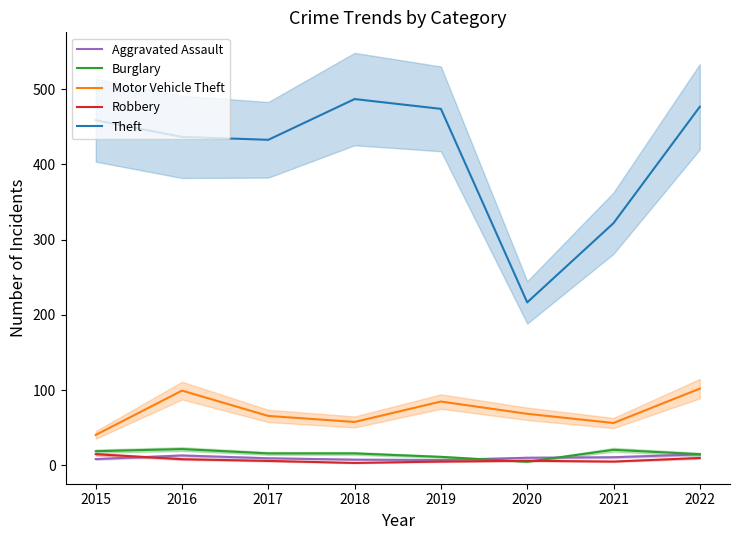

Which category has the highest value in the Theft series?

2018